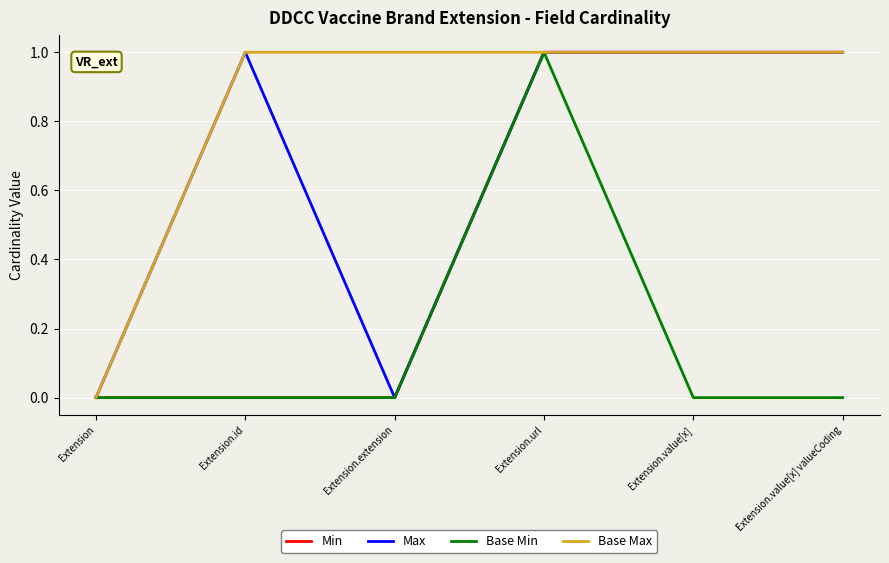

Reading left to right, list all the values displayed in this chart.

Min: Extension=0	Extension.id=0	Extension.extension=0	Extension.url=1	Extension.value[x]=1	Extension.value[x] valueCoding=1
Max: Extension=0	Extension.id=1	Extension.extension=0	Extension.url=1	Extension.value[x]=1	Extension.value[x] valueCoding=1
Base Min: Extension=0	Extension.id=0	Extension.extension=0	Extension.url=1	Extension.value[x]=0	Extension.value[x] valueCoding=0
Base Max: Extension=0	Extension.id=1	Extension.extension=1	Extension.url=1	Extension.value[x]=1	Extension.value[x] valueCoding=1